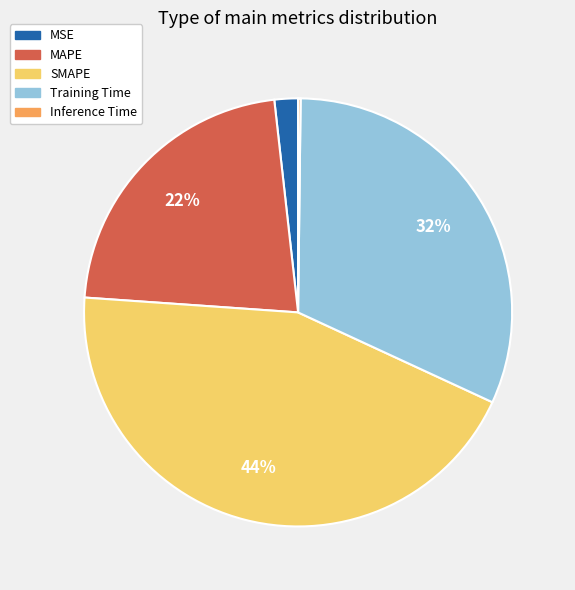

What is the largest slice in the pie chart?

SMAPE